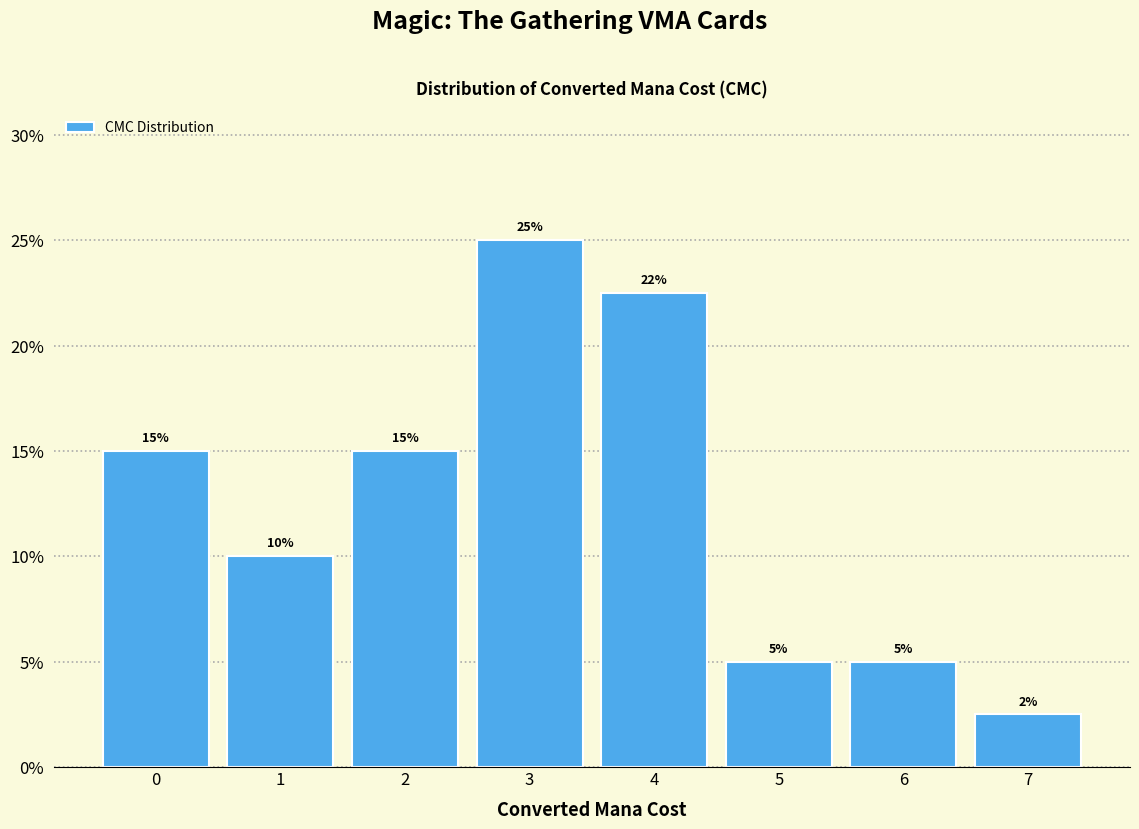

What is the change in value from 2 to 3?

+10.0